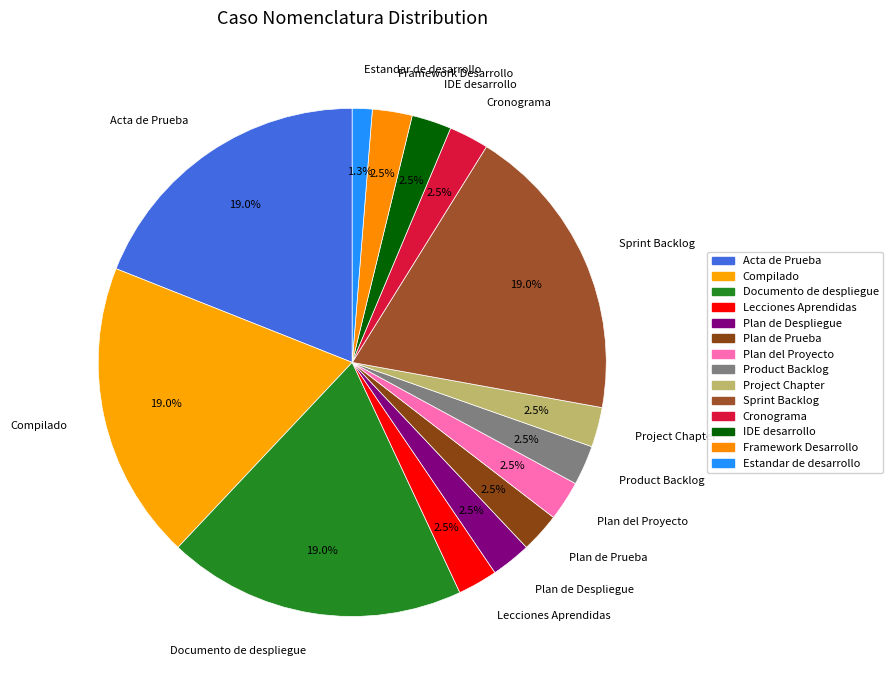

What portion of the pie excludes IDE desarrollo?

97.5%